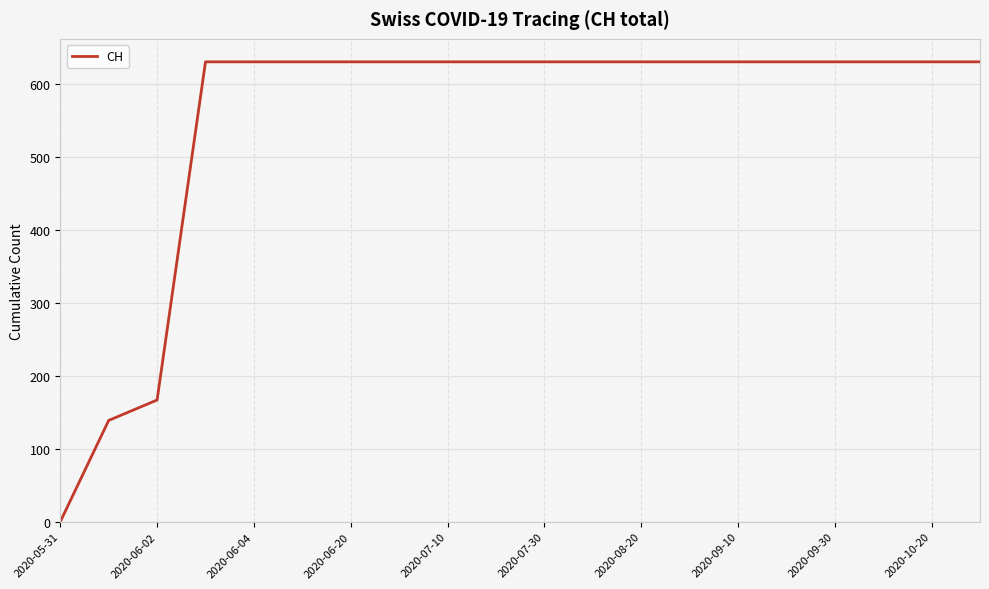

What is the average value?

552